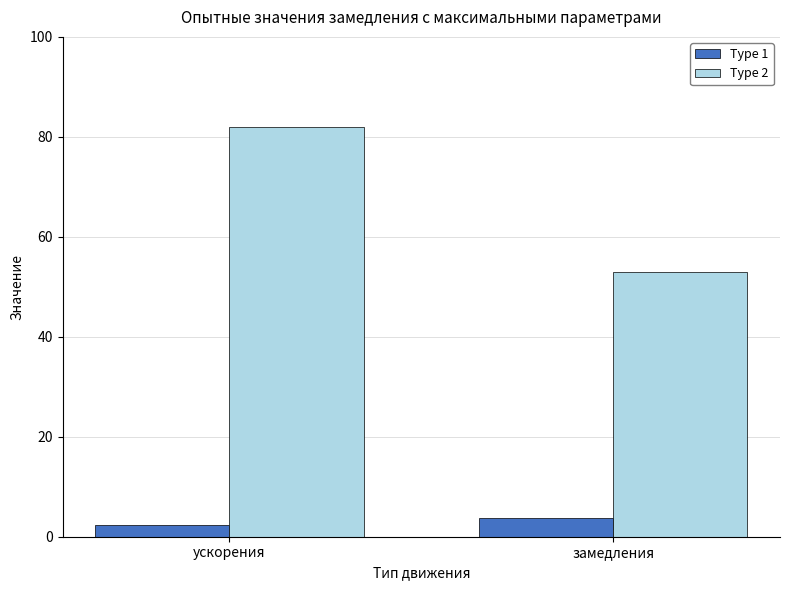

At which category is the sum across all series the highest?

ускорения